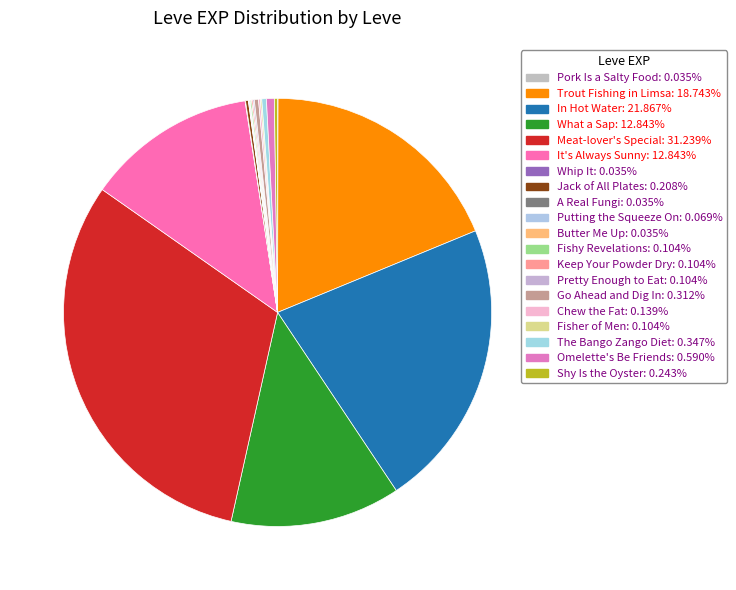

To the nearest percent, what percentage of the pie is In Hot Water?

22%